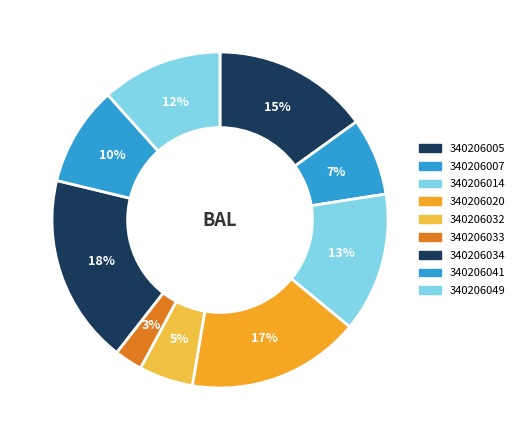

Is 340206020 the majority of the pie?

No